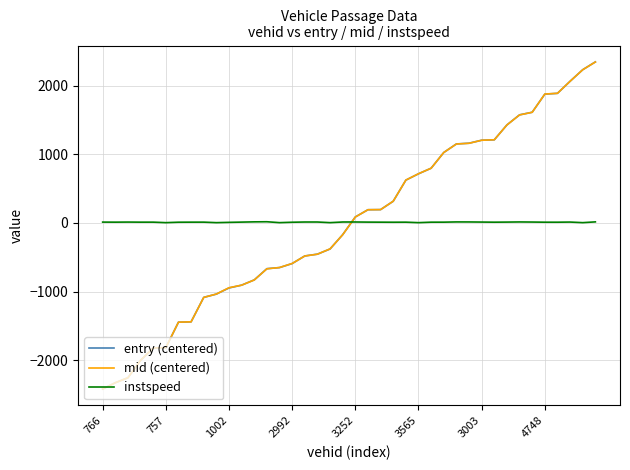

Which series ends up on top after the final intersection of mid (centered) and instspeed?

mid (centered)